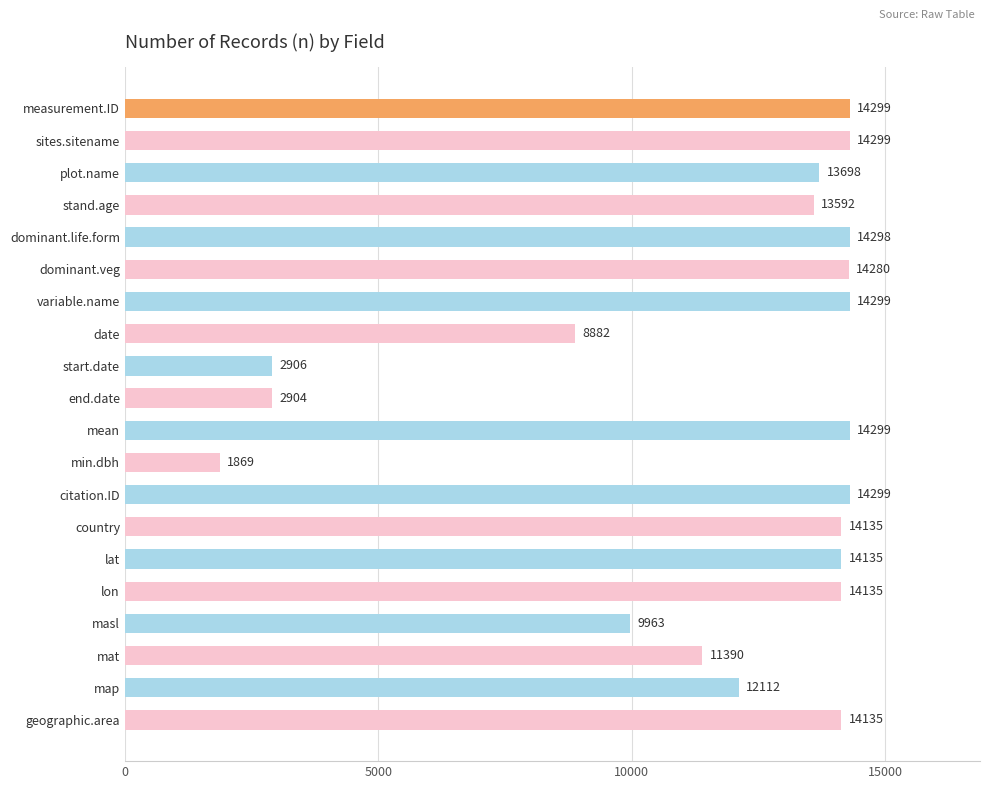

True or false: the data shows 6462 at geographic.area.

False